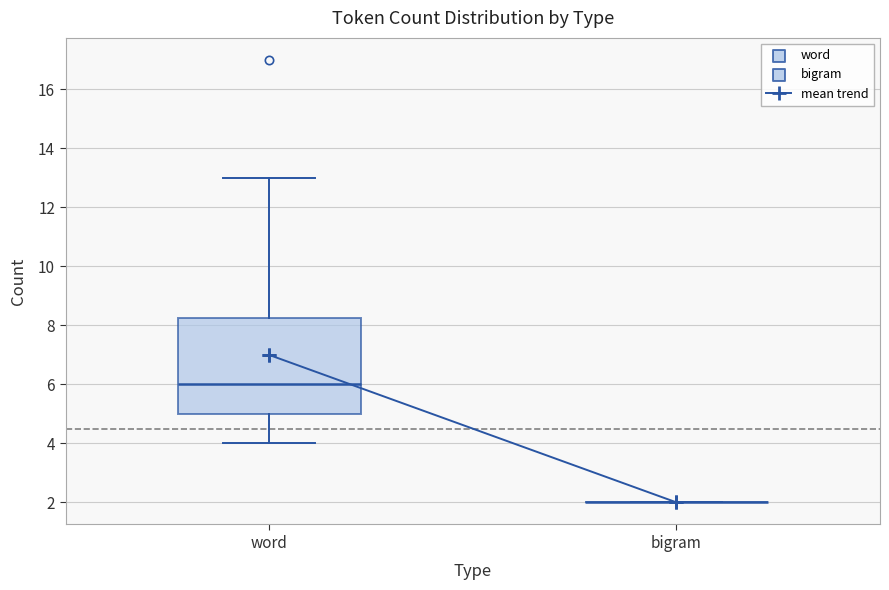

Which box is the tallest, from its lower edge to its upper edge?

word